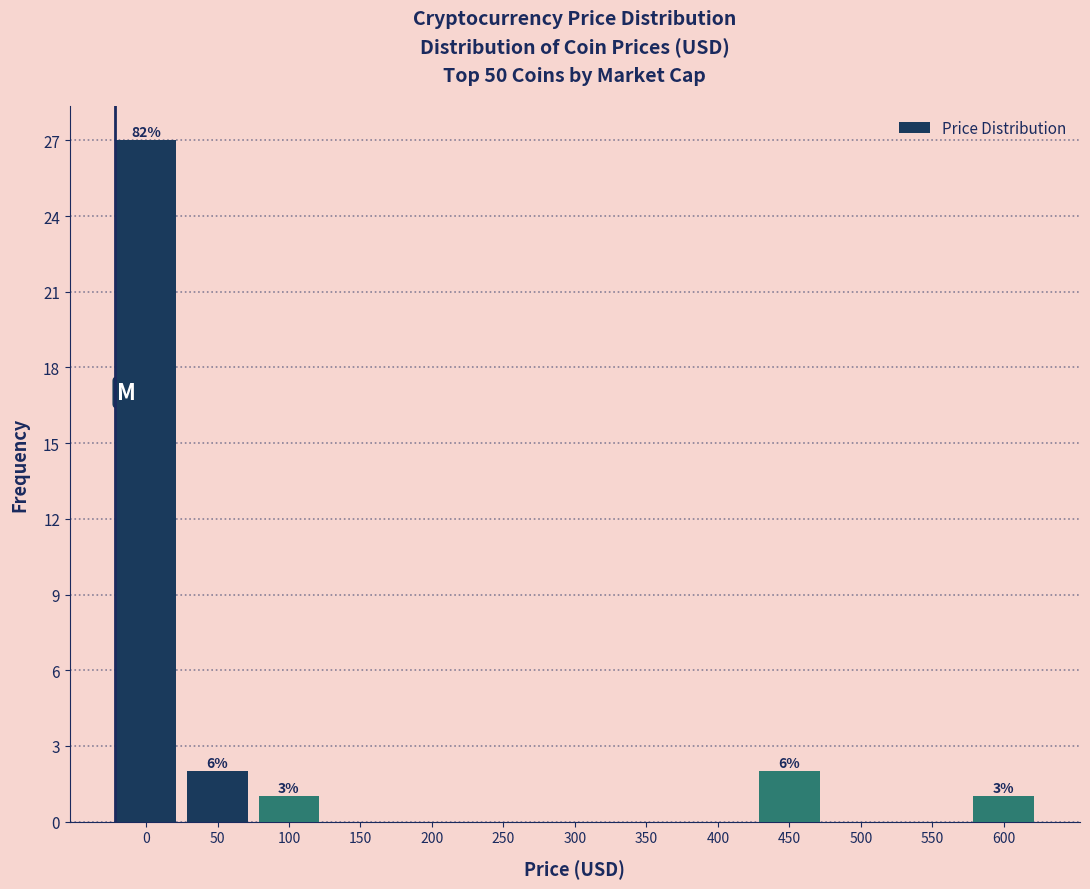

Reading left to right, transcribe all the data shown in this chart.

0=27	50=2	100=1	150=0	200=0	250=0	300=0	350=0	400=0	450=2	500=0	550=0	600=1